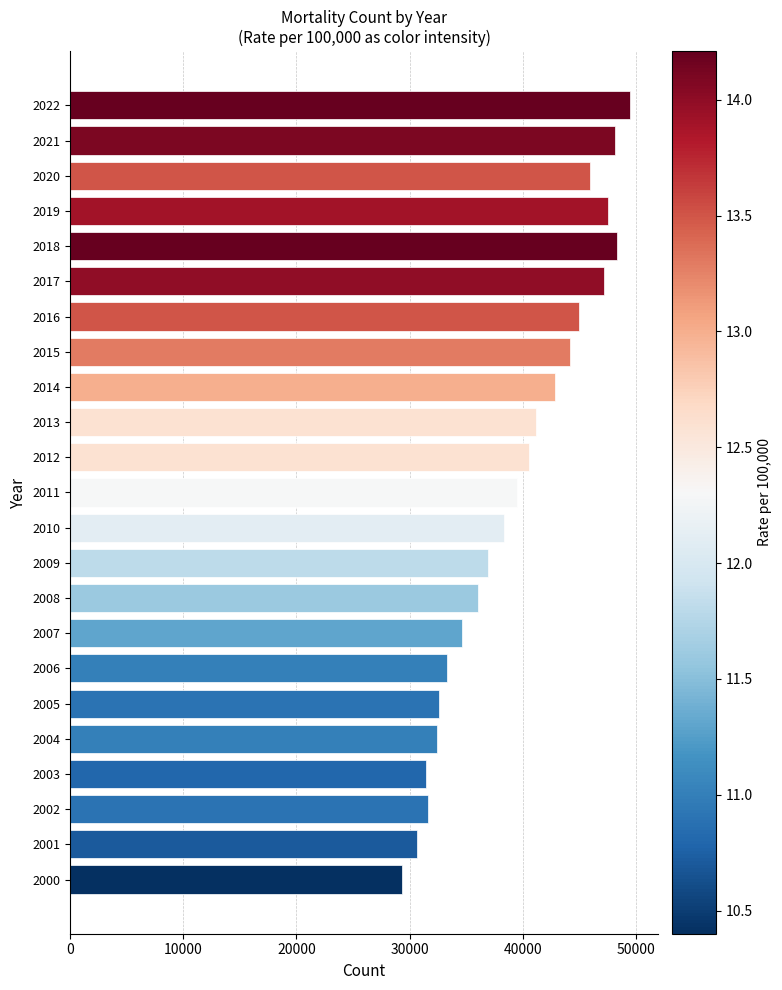

At which category does the chart reach its peak across all series?

2022